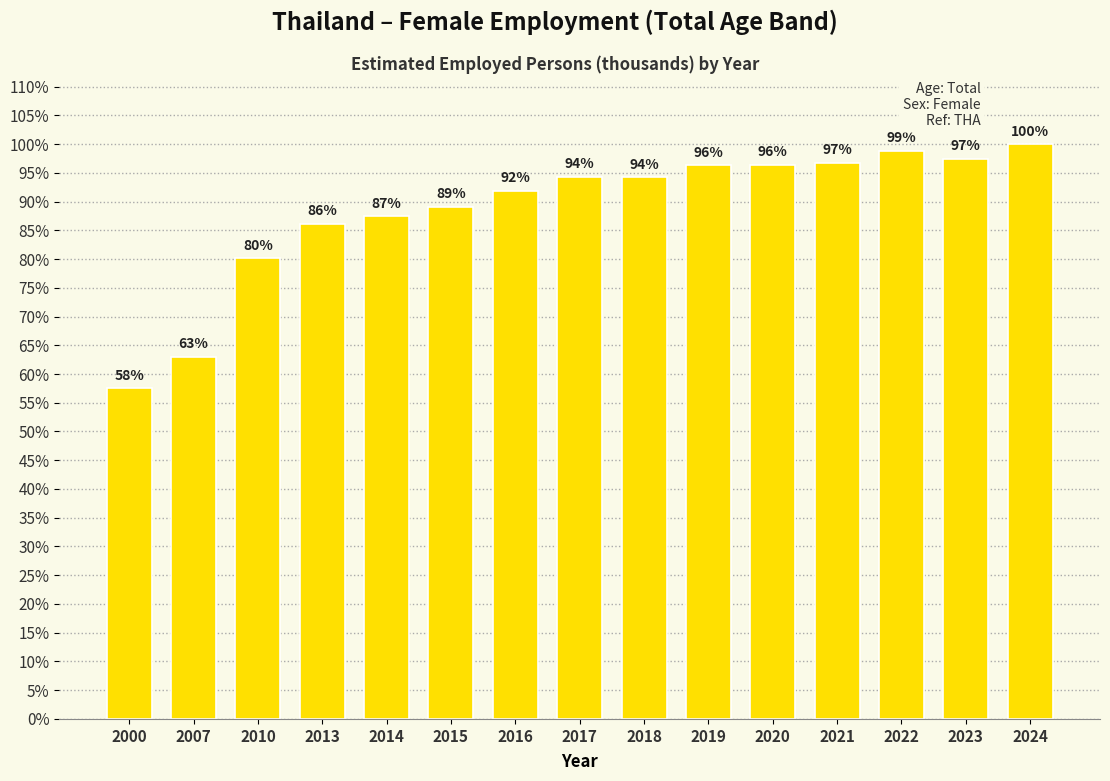

Are the bars horizontal?

No